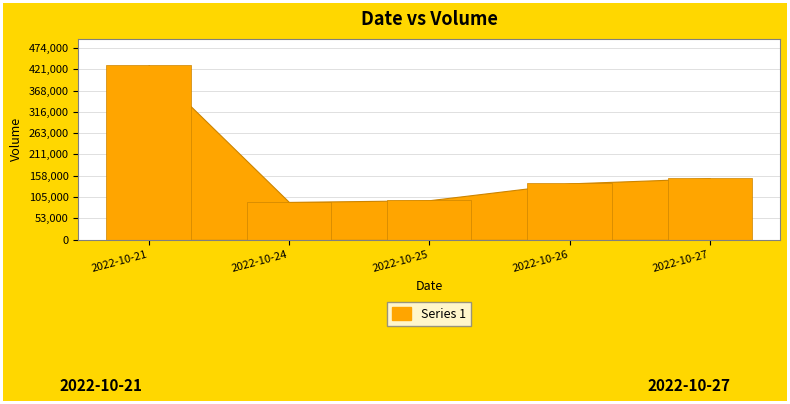

Rank the categories by value from lowest to highest.

2022-10-24, 2022-10-25, 2022-10-26, 2022-10-27, 2022-10-21